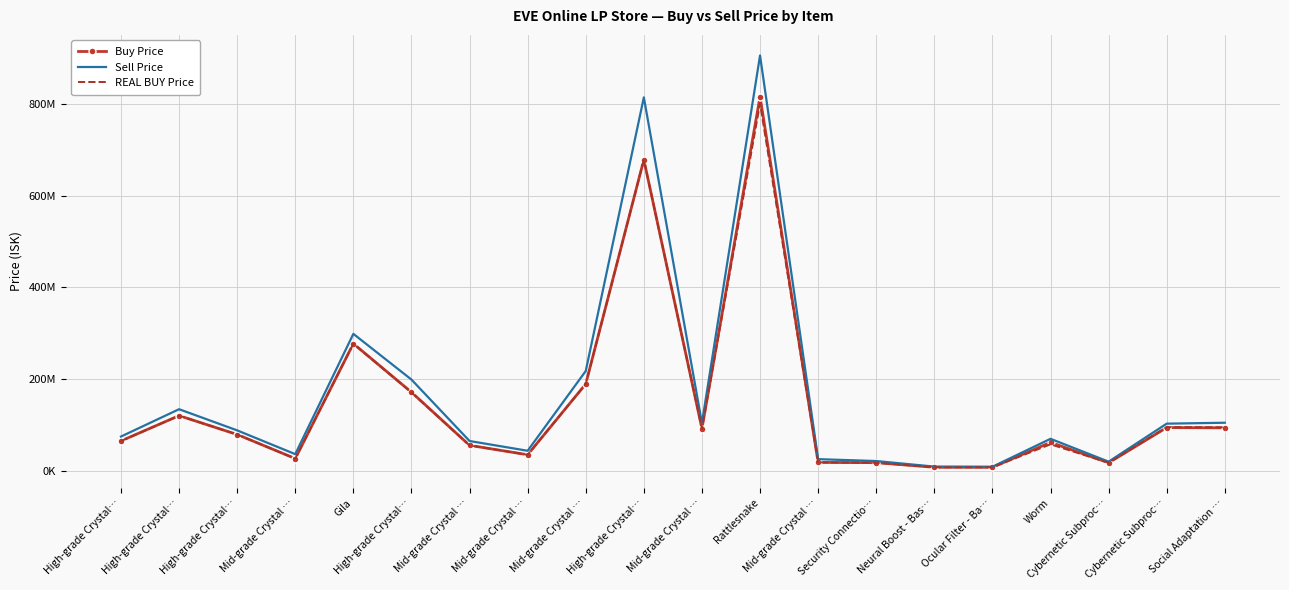

At Rattlesnake, list the series in order from smallest to largest.

REAL BUY Price, Buy Price, Sell Price